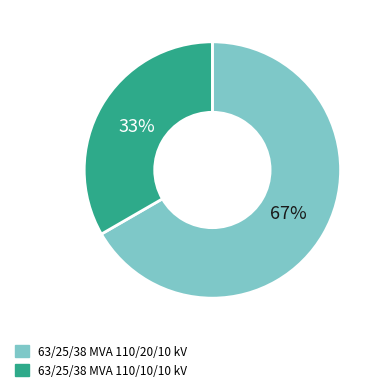

Combined, do 63/25/38 MVA 110/20/10 kV and 63/25/38 MVA 110/10/10 kV account for over 50%?

Yes